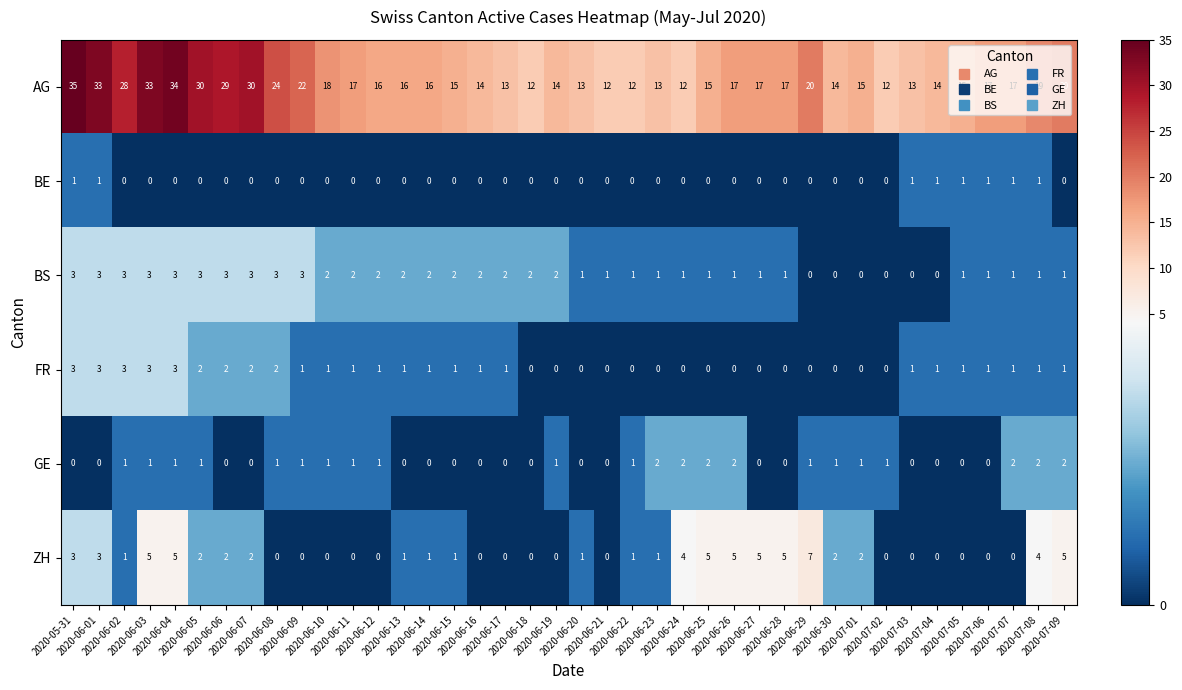

Count the number of data series in this chart.

6